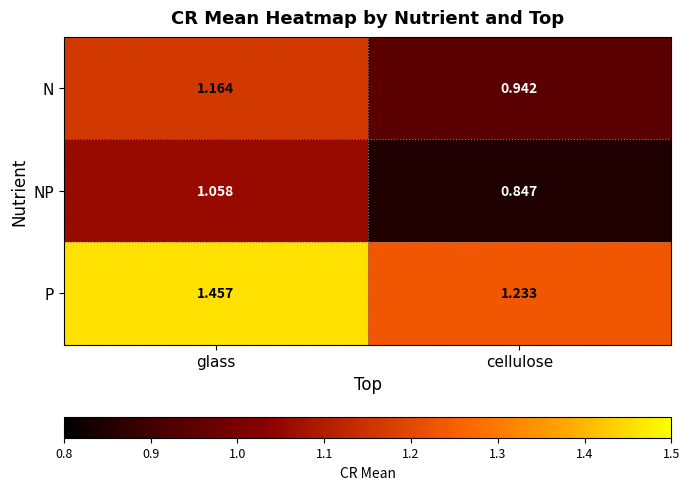

Between glass and cellulose, which series saw the biggest shift?

P